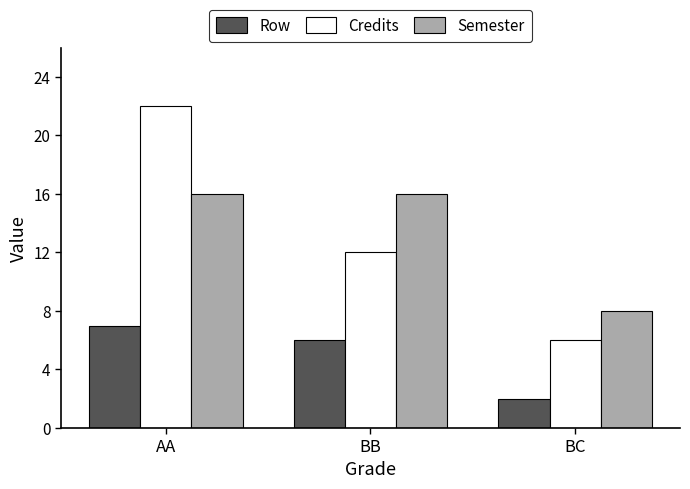

Is the value of Credits at BB greater than the value of Semester at BC?

Yes